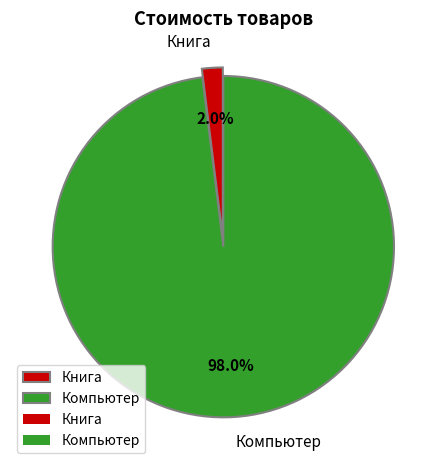

The Книга slice represents 12% of the pie. True or false?

False